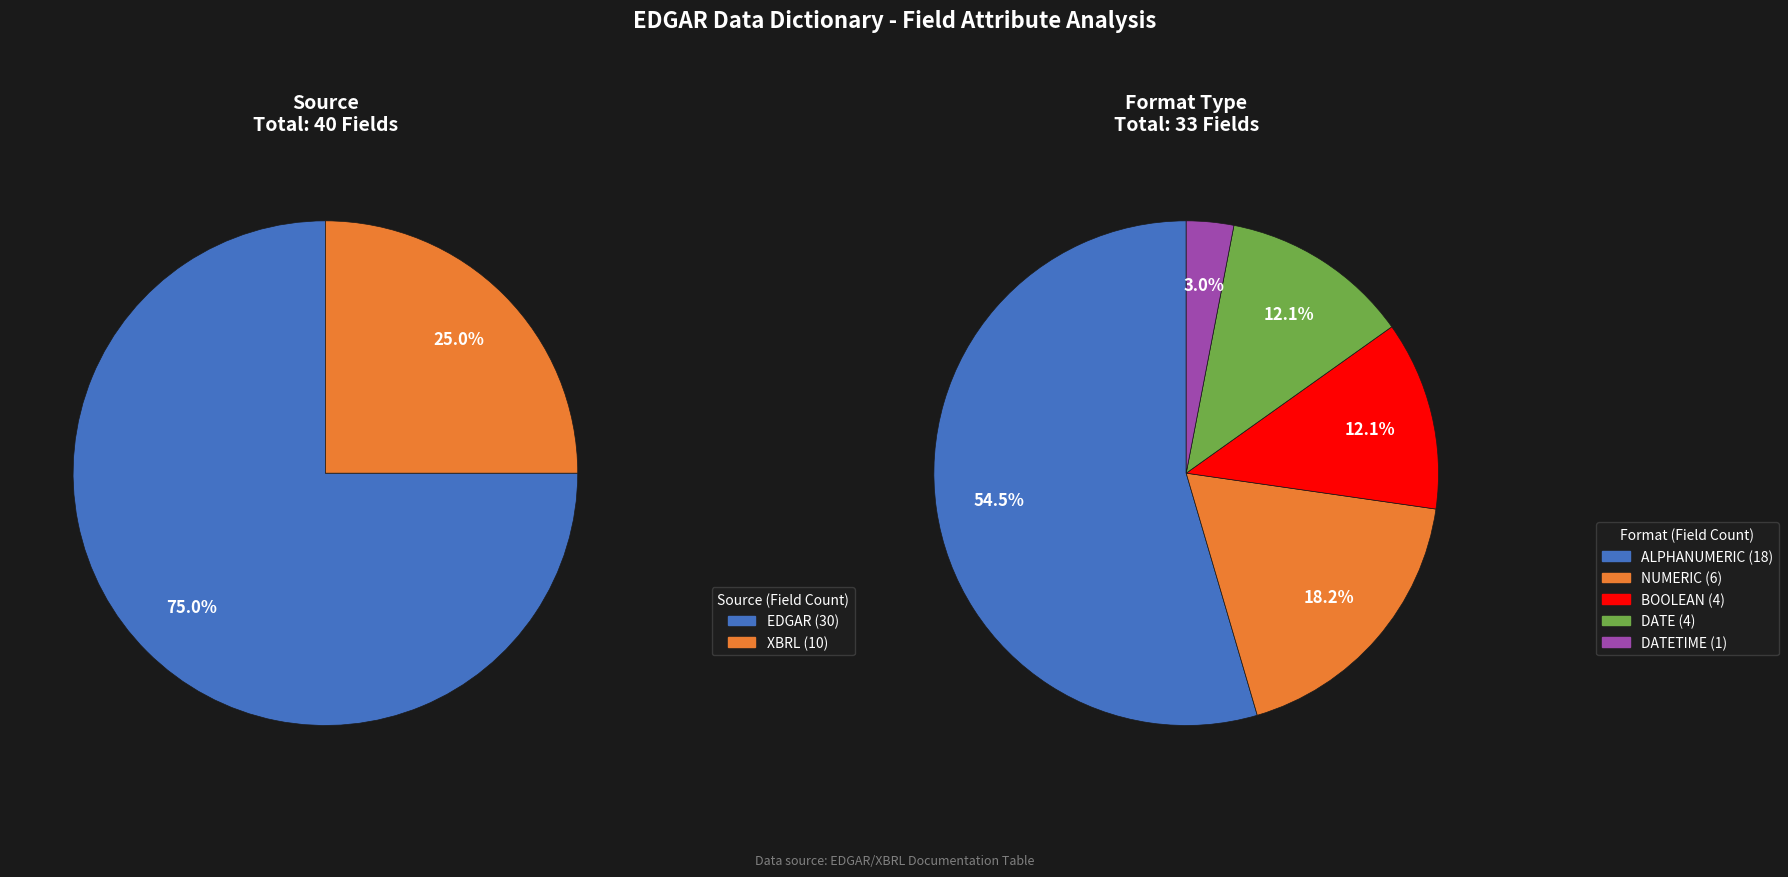

Approximately how many times larger is the value at NUMERIC compared to BOOLEAN?

1.5